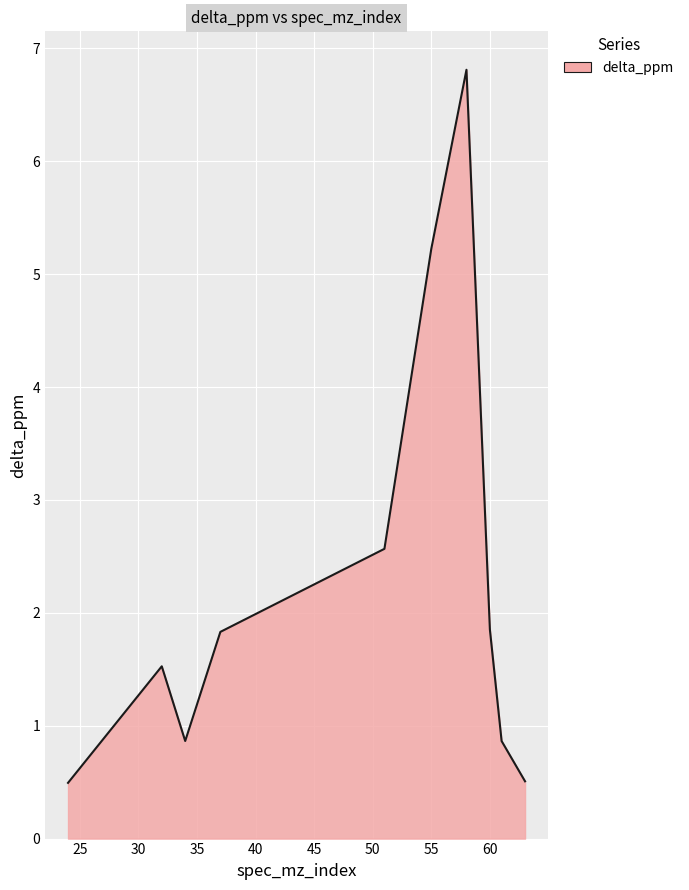

What is the maximum value shown in the chart?

6.8